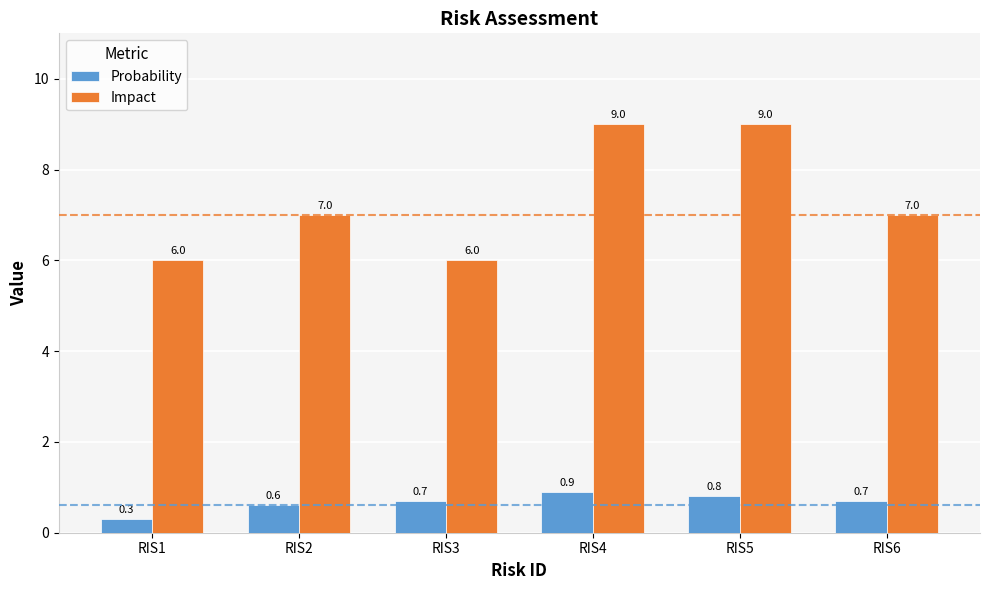

How many Impact values are between 6 and 9?

6